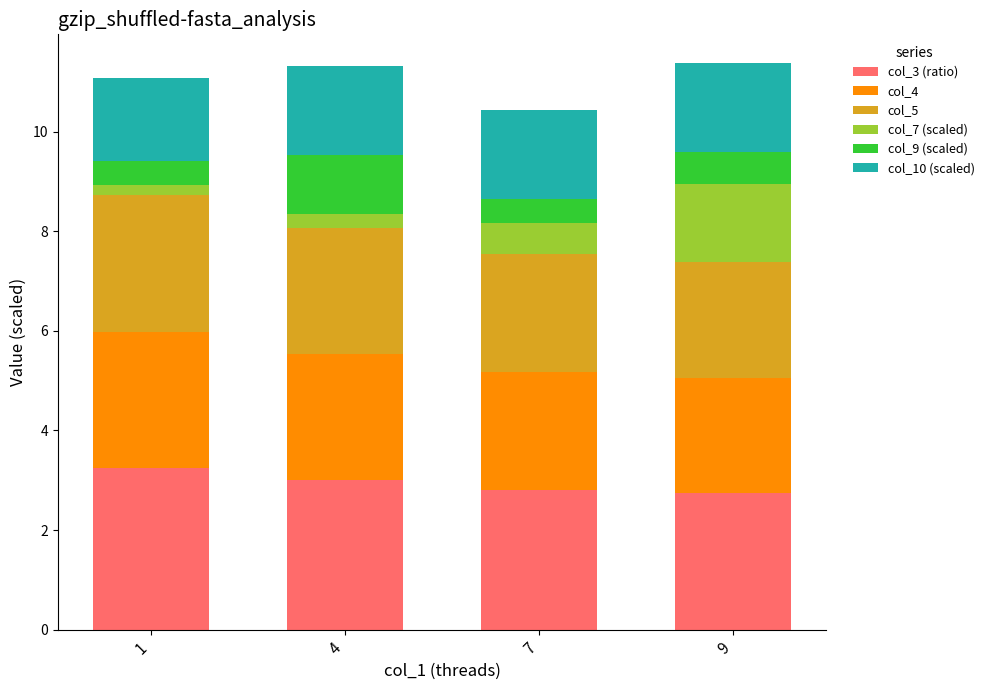

What is the lowest value of the col_3 (ratio) series?

2.7